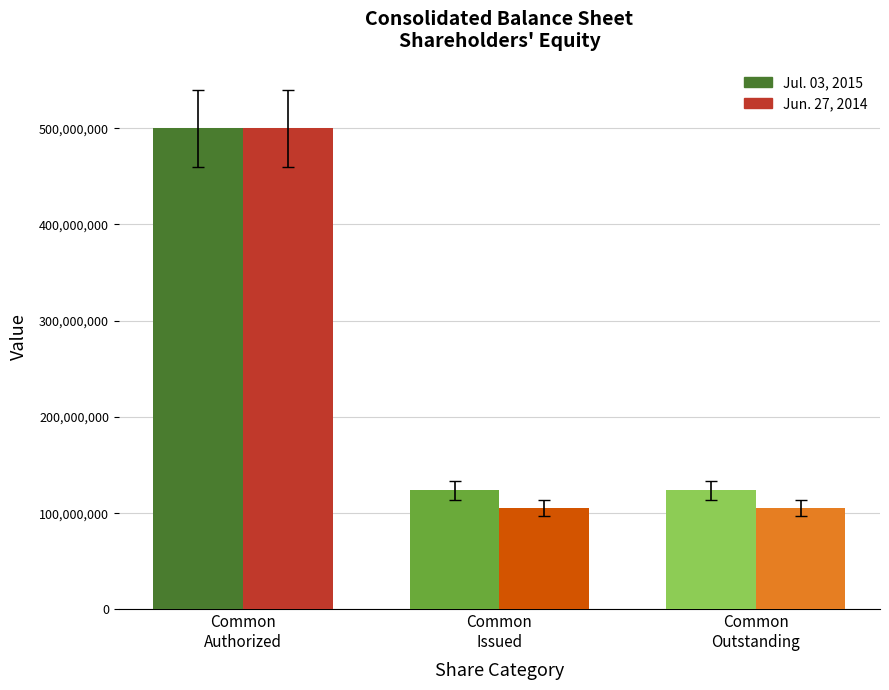

What is the maximum value shown in the chart?

500000000